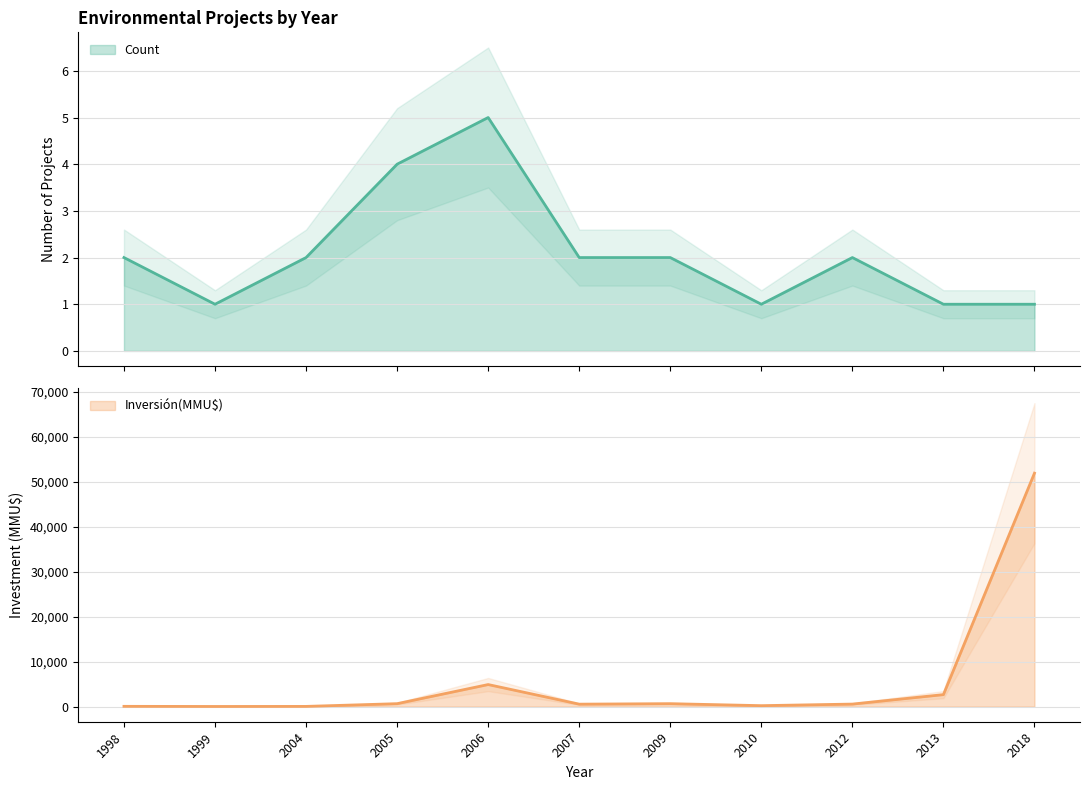

The Inversión(MMU$) series shows 346 at 2009. True or false?

False